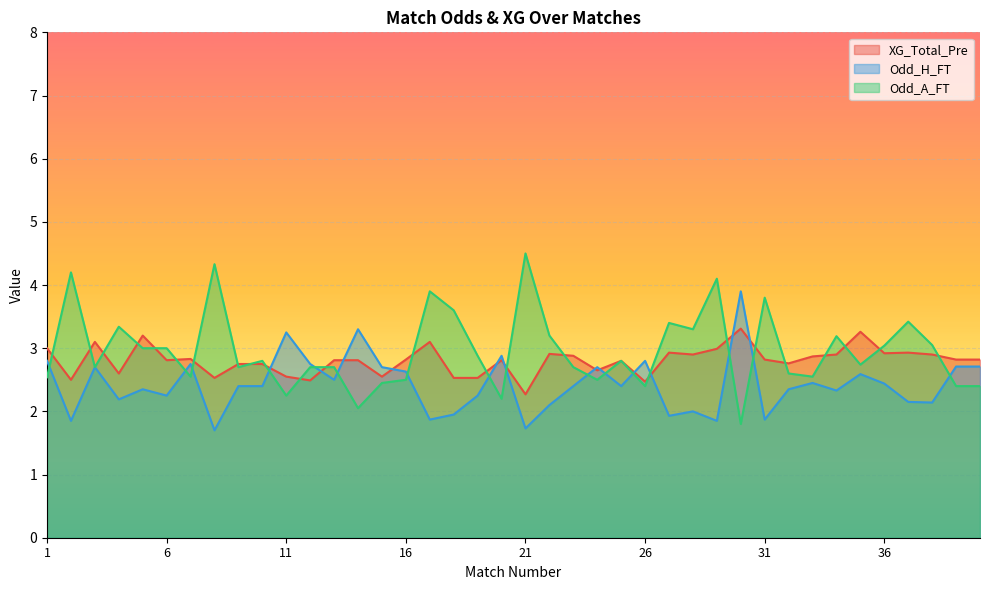

Reading left to right, transcribe all the data shown in this chart.

XG_Total_Pre: 3.0	2.5	3.1	2.6	3.2	2.8	2.8	2.5	2.8	2.8	2.5	2.5	2.8	2.8	2.5	2.8	3.1	2.5	2.5	2.8	2.3	2.9	2.9	2.6	2.8	2.5	2.9	2.9	3.0	3.3	2.8	2.8	2.9	2.9	3.3	2.9	2.9	2.9	2.8	2.8
Odd_H_FT: 2.8	1.9	2.7	2.2	2.4	2.2	2.8	1.7	2.4	2.4	3.2	2.8	2.5	3.3	2.7	2.6	1.9	1.9	2.2	2.9	1.7	2.1	2.4	2.7	2.4	2.8	1.9	2.0	1.9	3.9	1.9	2.4	2.5	2.3	2.6	2.4	2.1	2.1	2.7	2.7
Odd_A_FT: 2.5	4.2	2.7	3.3	3.0	3.0	2.5	4.3	2.7	2.8	2.2	2.7	2.7	2.0	2.5	2.5	3.9	3.6	2.9	2.2	4.5	3.2	2.7	2.5	2.8	2.4	3.4	3.3	4.1	1.8	3.8	2.6	2.5	3.2	2.7	3.0	3.4	3.0	2.4	2.4